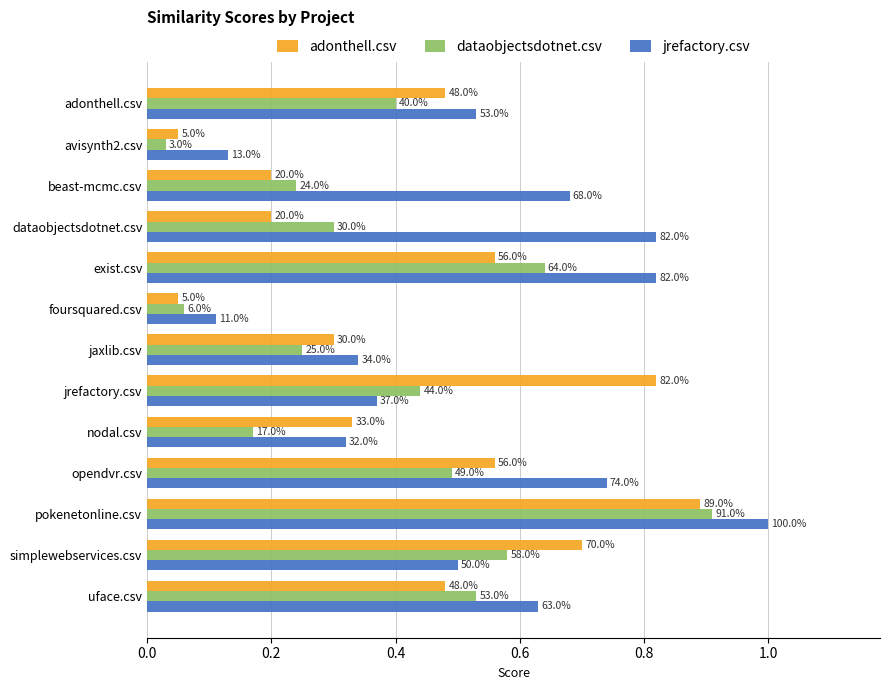

What are all the series names shown in the legend?

adonthell.csv, dataobjectsdotnet.csv, jrefactory.csv